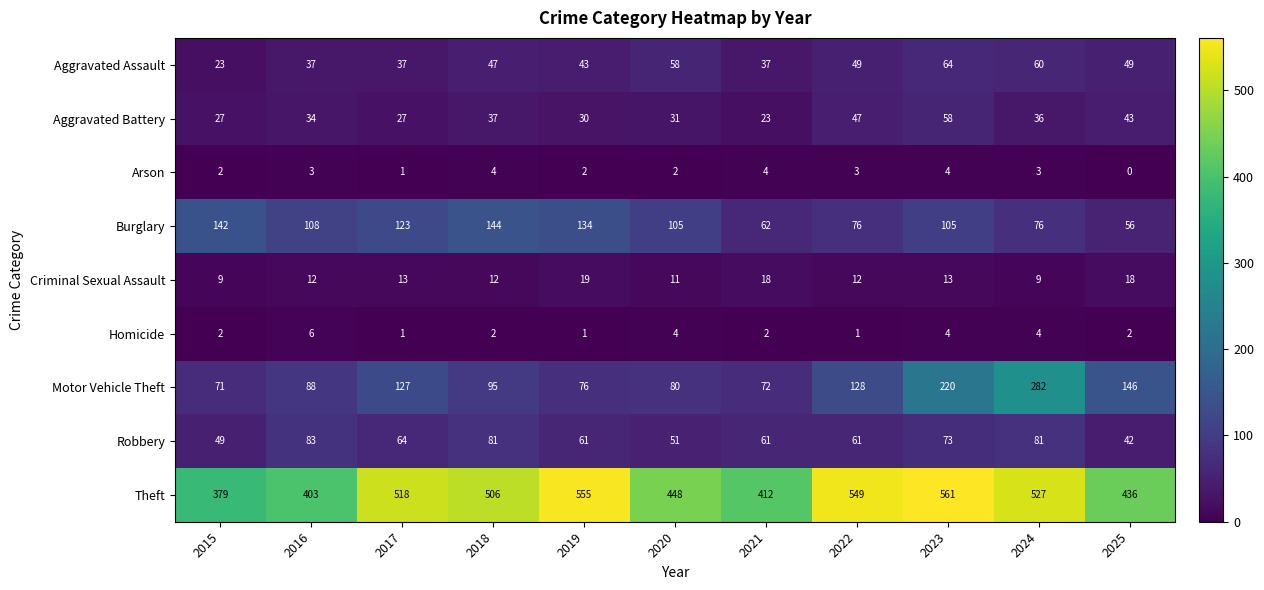

True or false: Theft has a value of 899 at 2023.

False